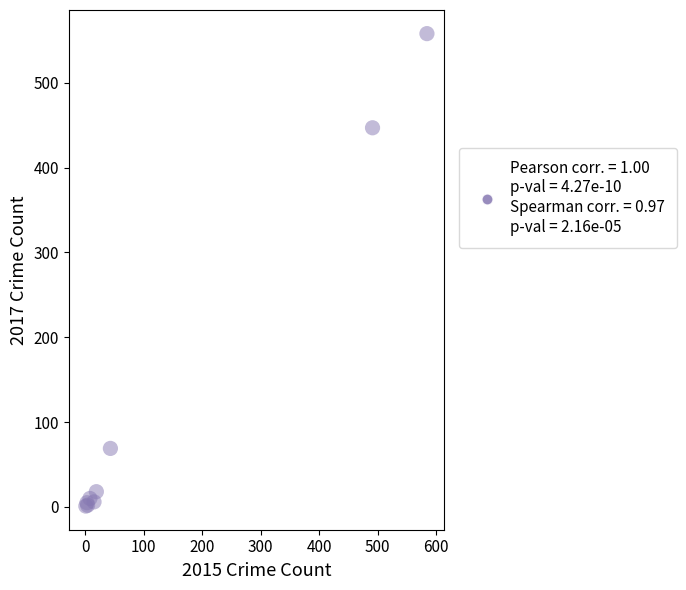

What Y value in the scatter plot is closest to 279?

447